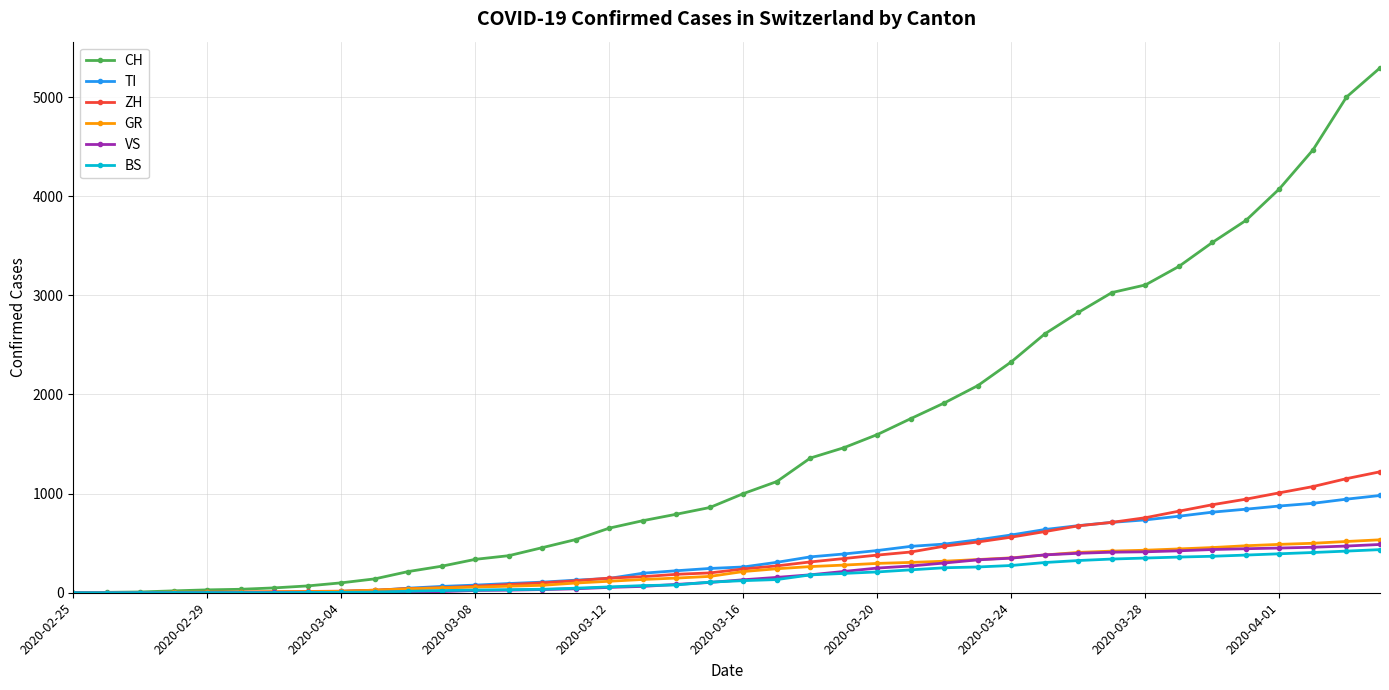

At how many categories does at least one series exceed 2015?

13